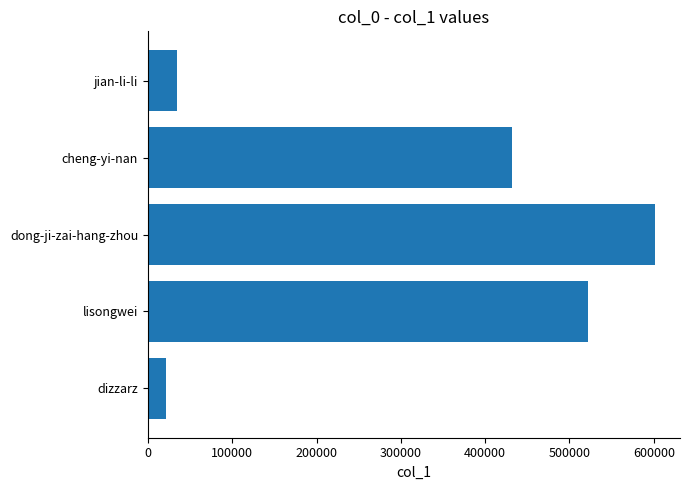

The value at dizzarz is 21110. True or false?

True